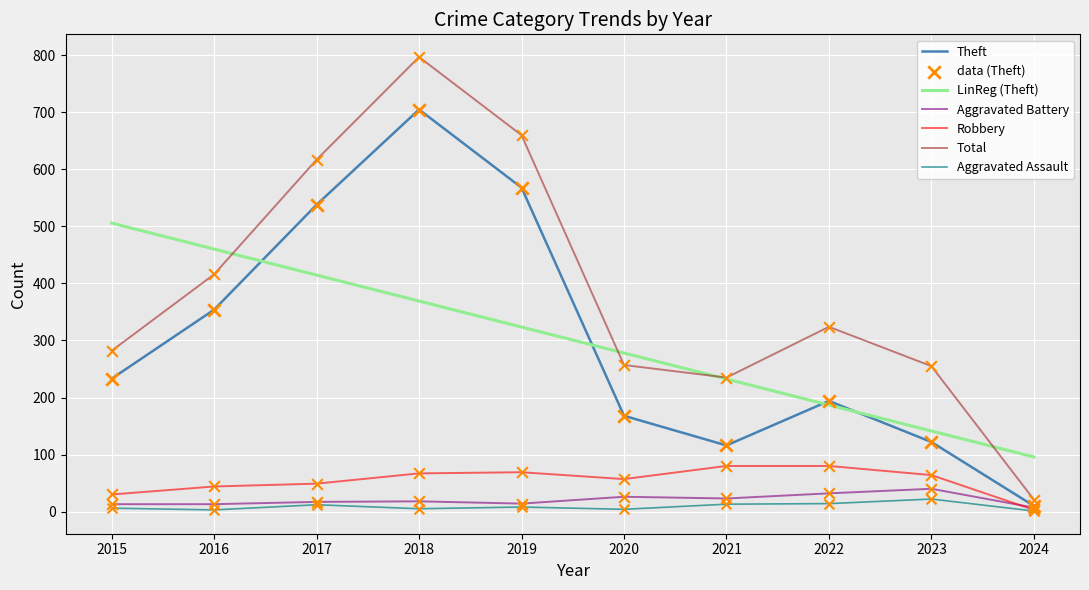

At which category is the sum across all series the highest?

2018